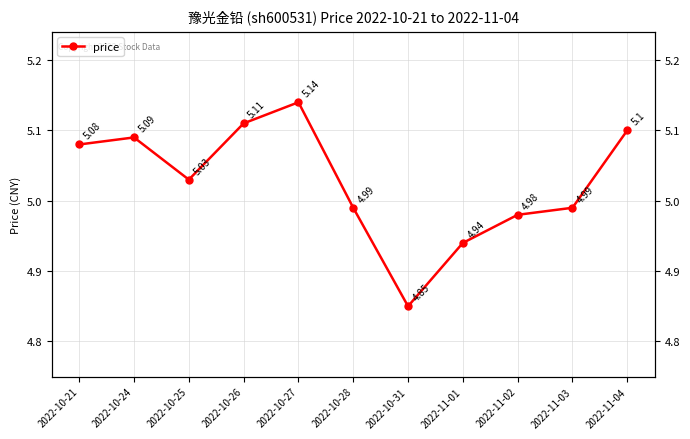

What is the difference between the values at 2022-10-28 and 2022-10-31?

0.1